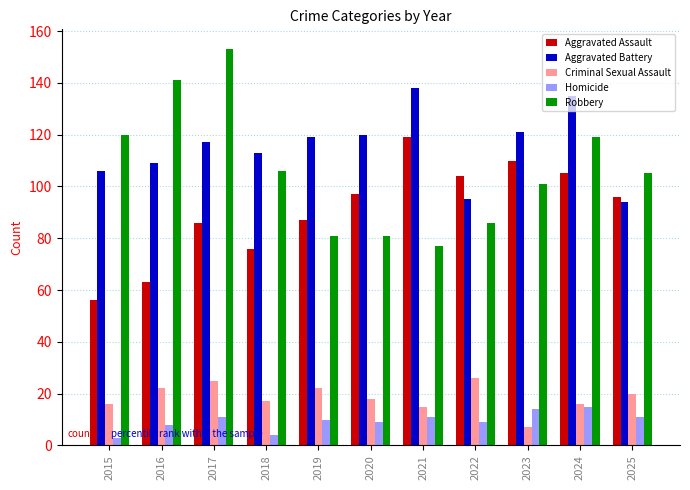

What is the minimum value shown in the chart?

3